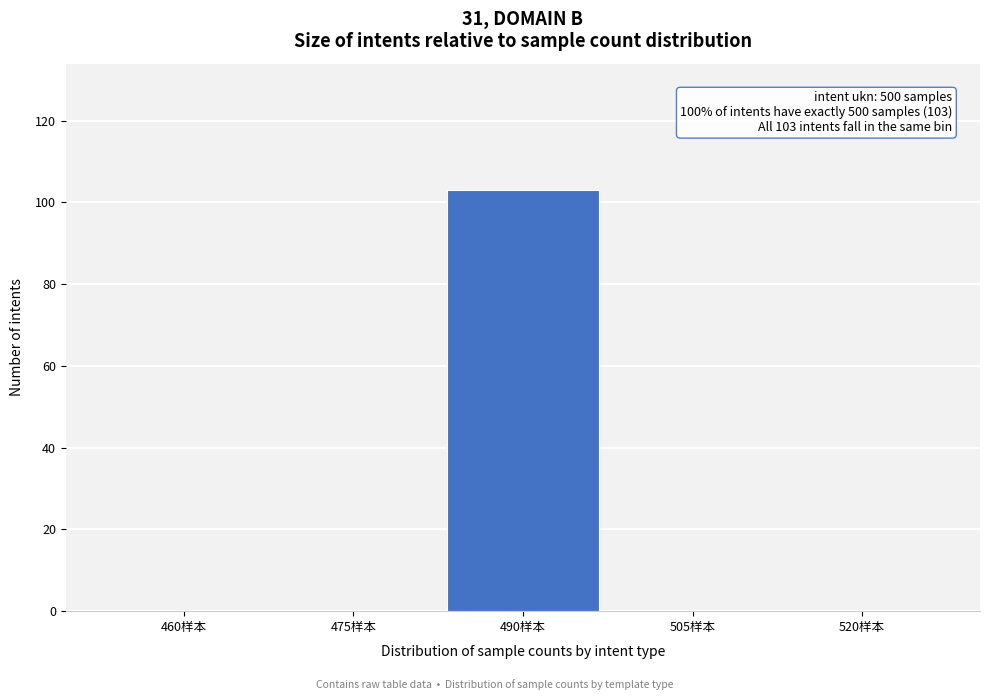

Reading left to right, extract all data points from this chart.

460样本=0	475样本=0	490样本=103	505样本=0	520样本=0